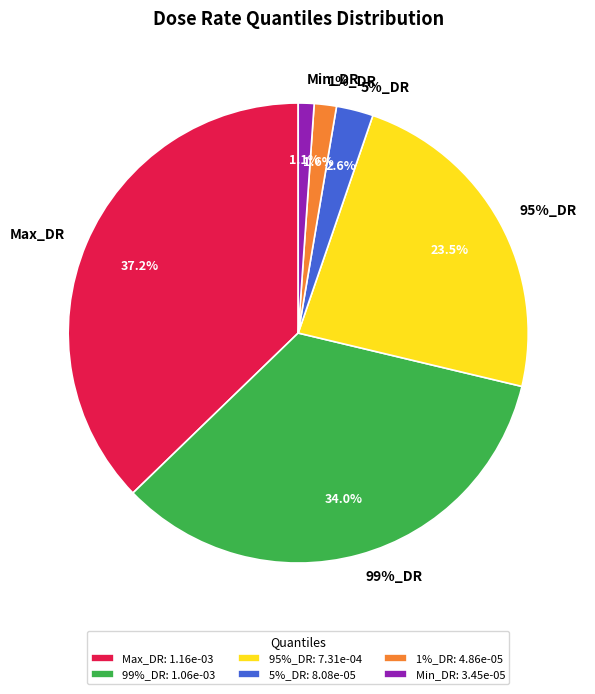

Combined, do 1%_DR and 95%_DR account for over 50%?

No